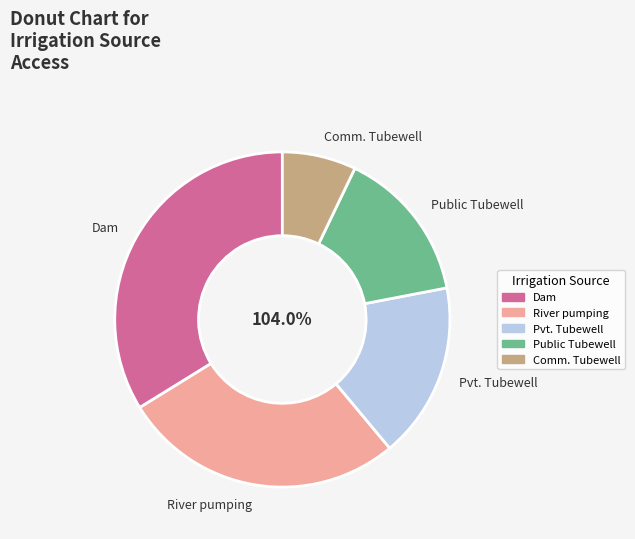

What percentage is NOT represented by Pvt. Tubewell?

83.0%